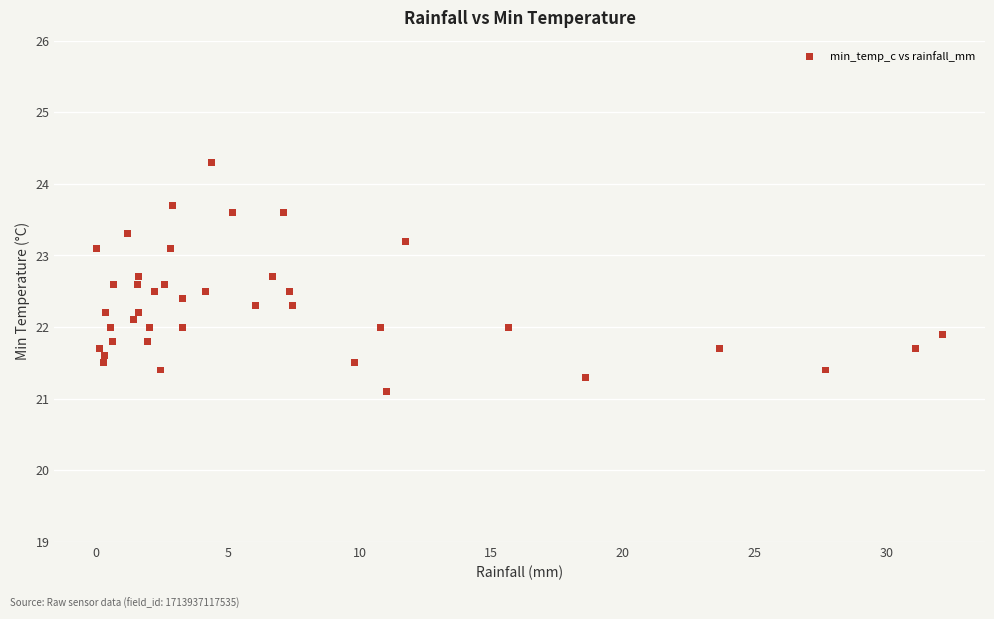

What is the range of X values (max minus min)?

32.1